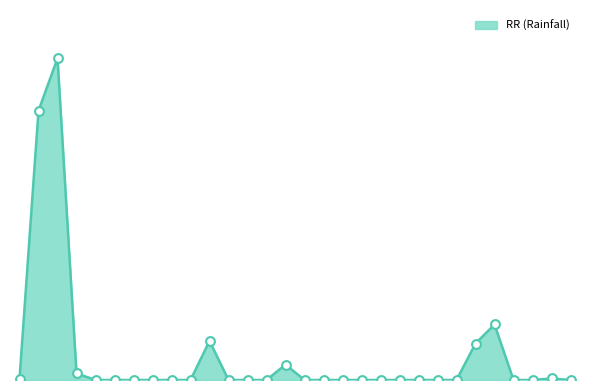

Is this an area chart (filled region under the line)?

Yes